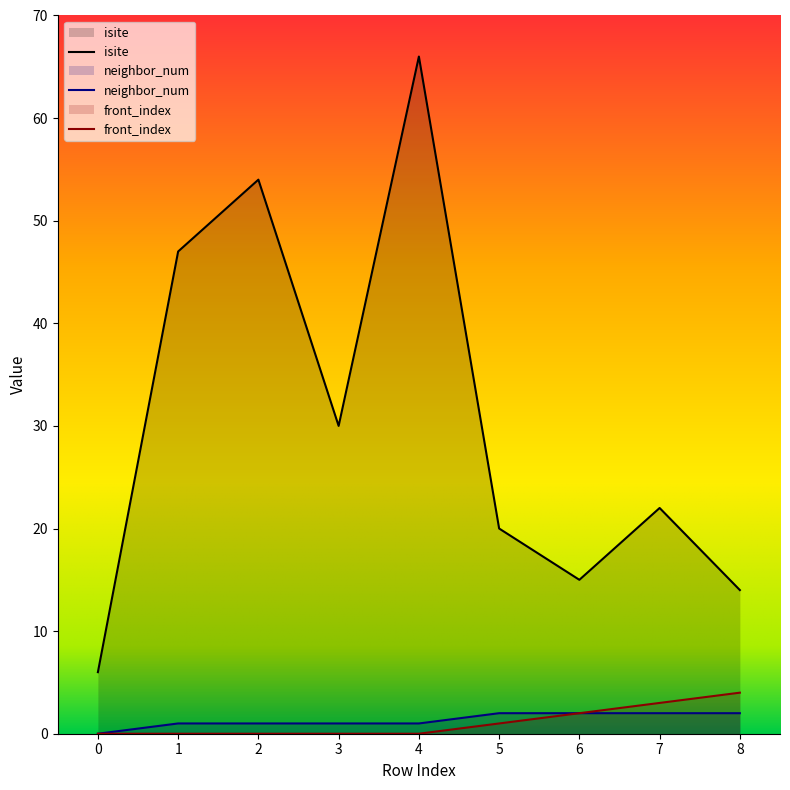

Reading left to right, transcribe all the data shown in this chart.

isite: 0=6	1=47	2=54	3=30	4=66	5=20	6=15	7=22	8=14
neighbor_num: 0=0	1=1	2=1	3=1	4=1	5=2	6=2	7=2	8=2
front_index: 0=0	1=0	2=0	3=0	4=0	5=1	6=2	7=3	8=4